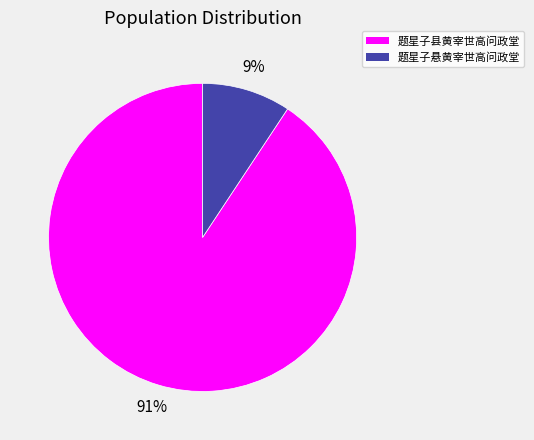

The 题星子县黄宰世高问政堂 slice represents 91% of the pie. True or false?

True